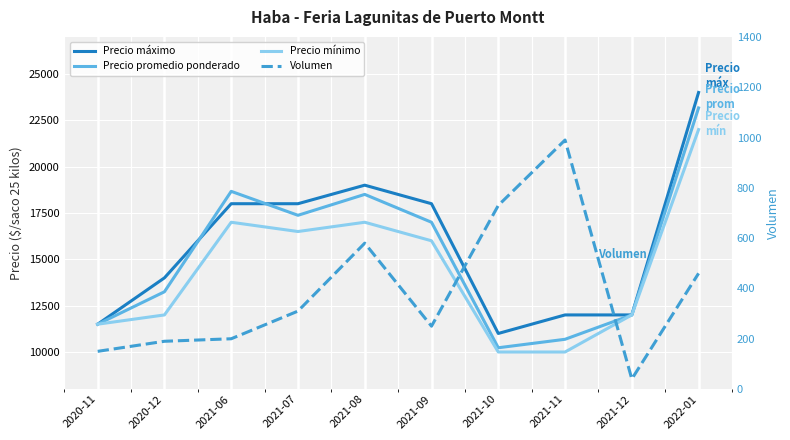

Between 2021-07 and 2022-01, which series saw the biggest shift?

Precio maximo